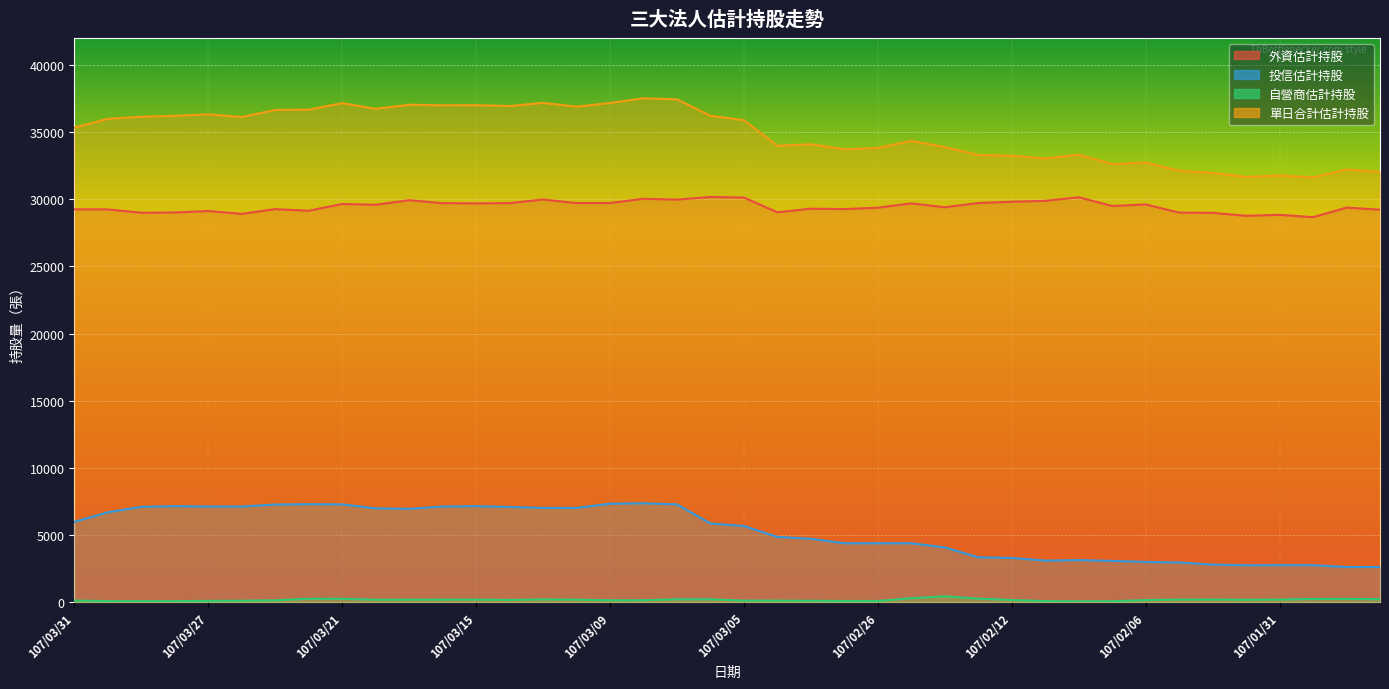

At which category does 投信估計持股 reach its first local valley?

107/03/19